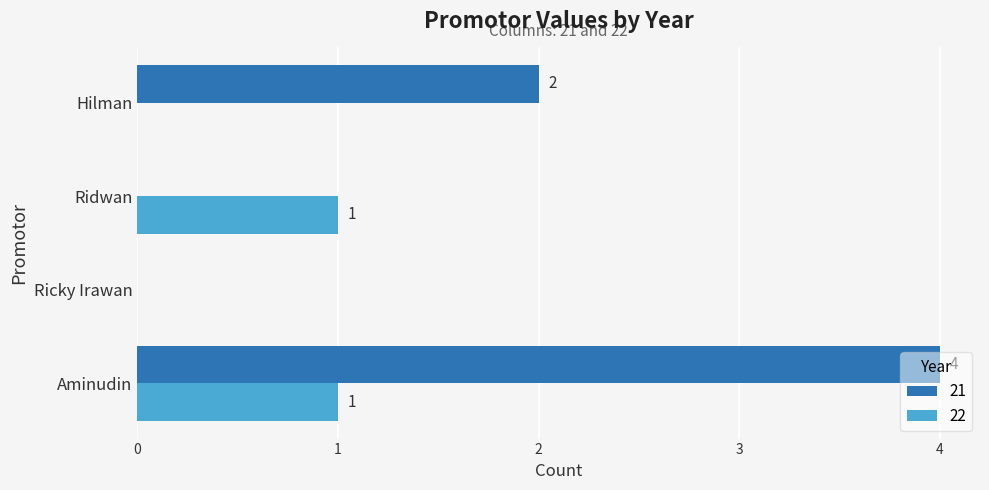

Is it true that 21 equals 0 at Hilman?

False